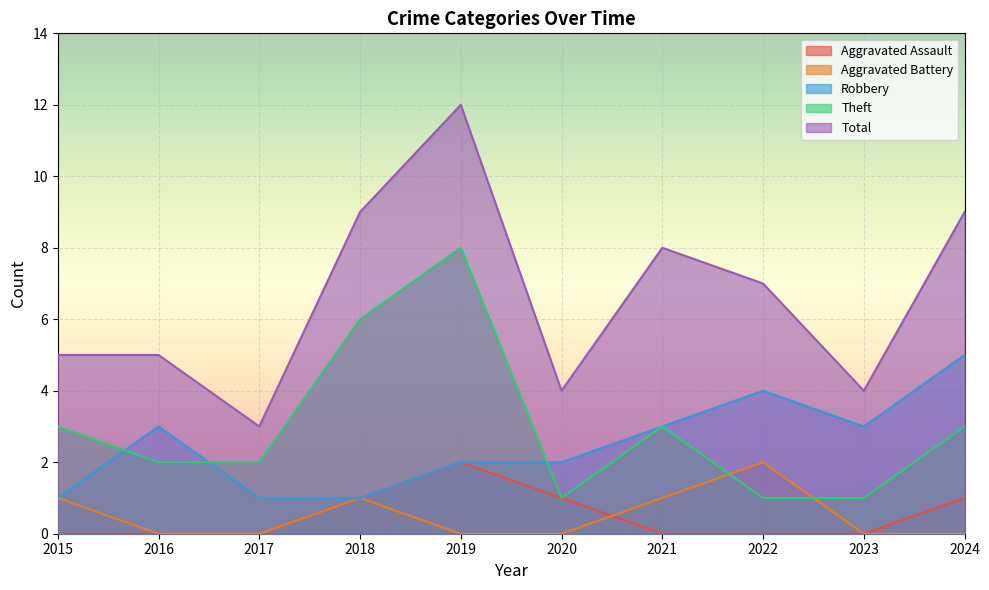

Is it true that Robbery equals 3 at 2021?

True